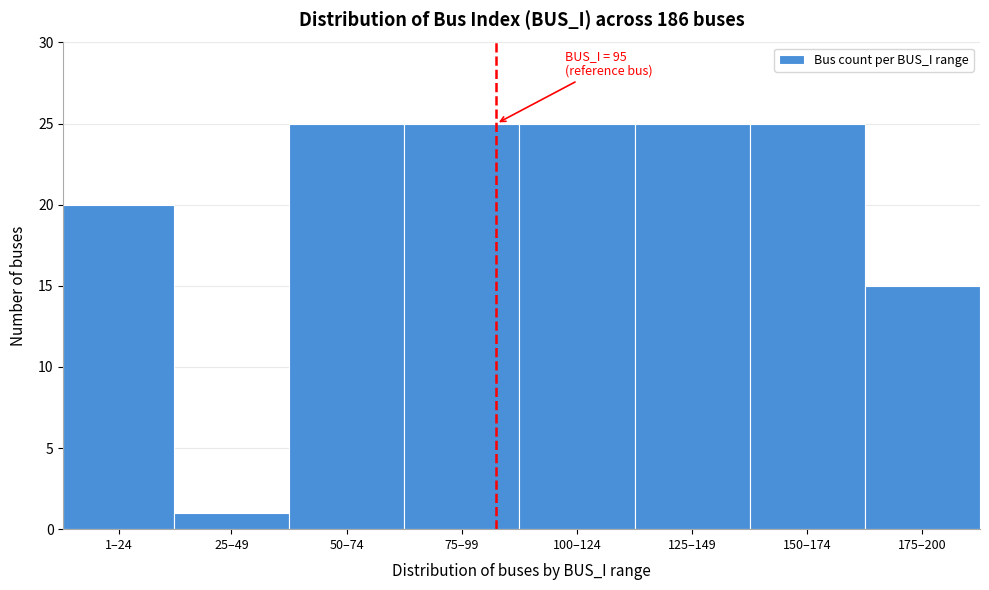

Reading left to right, transcribe all the data shown in this chart.

20	1	25	25	25	25	25	15